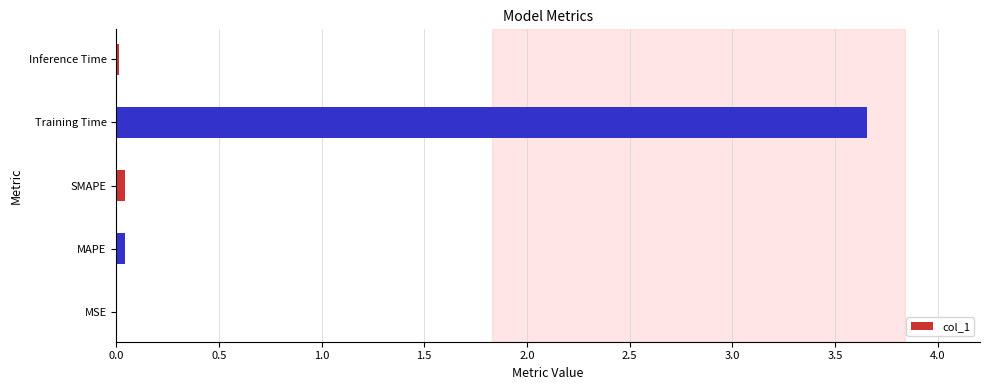

What is the sum of all values?

3.8